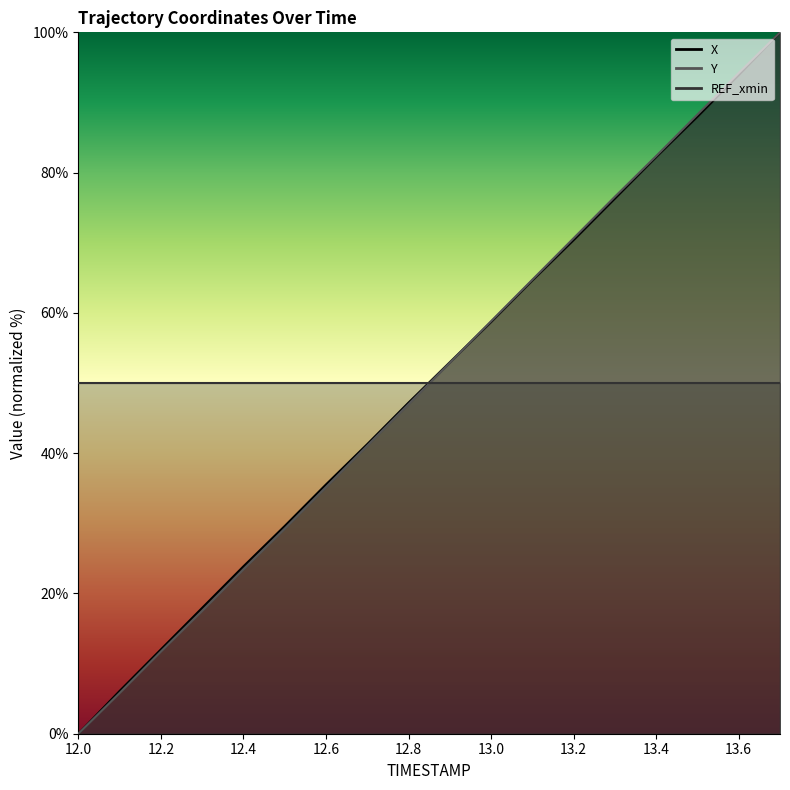

What is the value of the Y point at the 11th from the left?

58.8